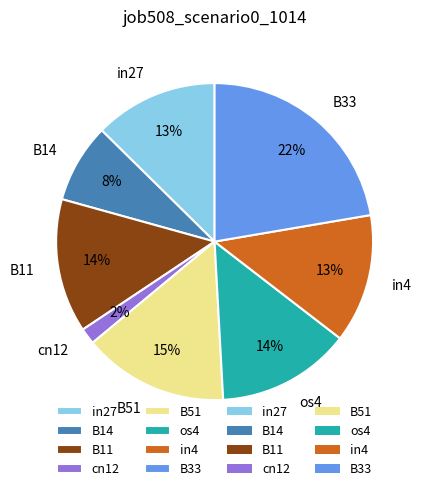

What percentage is the os4 slice, to the nearest percent?

14%